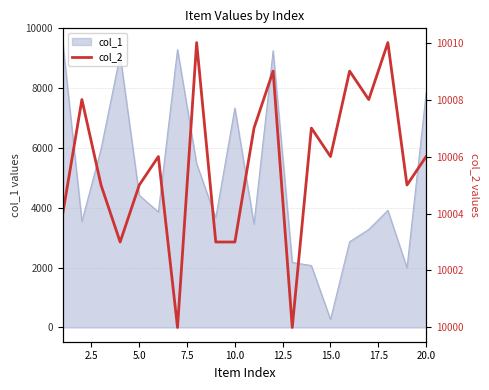

What is the minimum value for col_1?

268